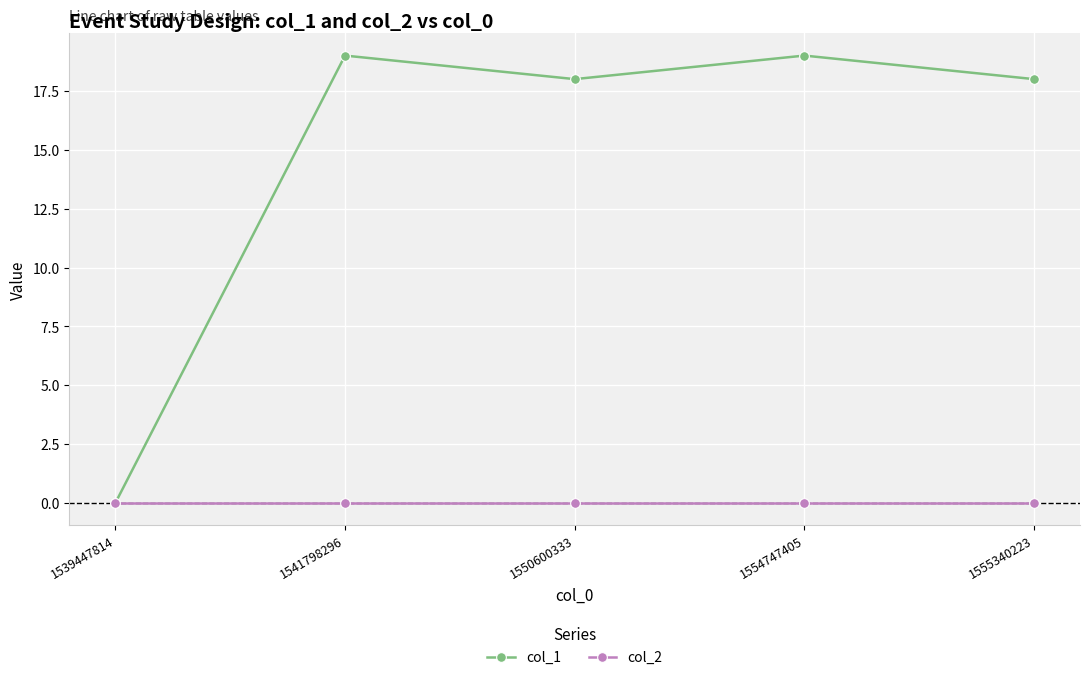

The col_1 series shows 28 at 1554747405. True or false?

False